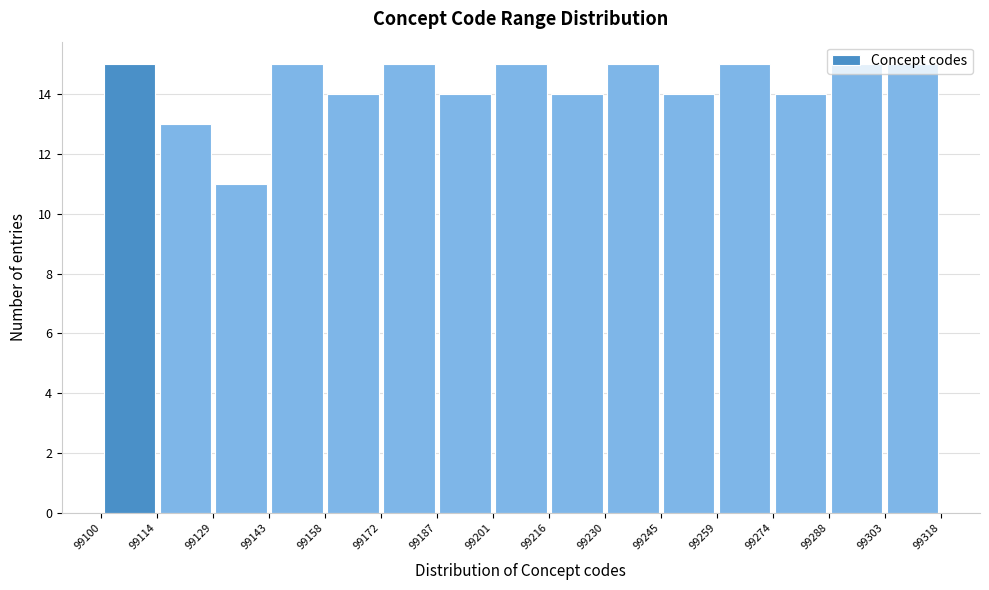

Reading left to right, transcribe this chart: for each bar, give the range it covers on the x-axis and its height. The values are not printed on the chart, so give them approximately, as read against the axis.

99100 to 99114: 15
99114 to 99129: 13
99129 to 99143: 11
99143 to 99158: 15
99158 to 99172: 14
99172 to 99187: 15
99187 to 99201: 14
99201 to 99216: 15
99216 to 99230: 14
99230 to 99245: 15
99245 to 99259: 14
99259 to 99274: 15
99274 to 99288: 14
99288 to 99303: 15
99303 to 99318: 15